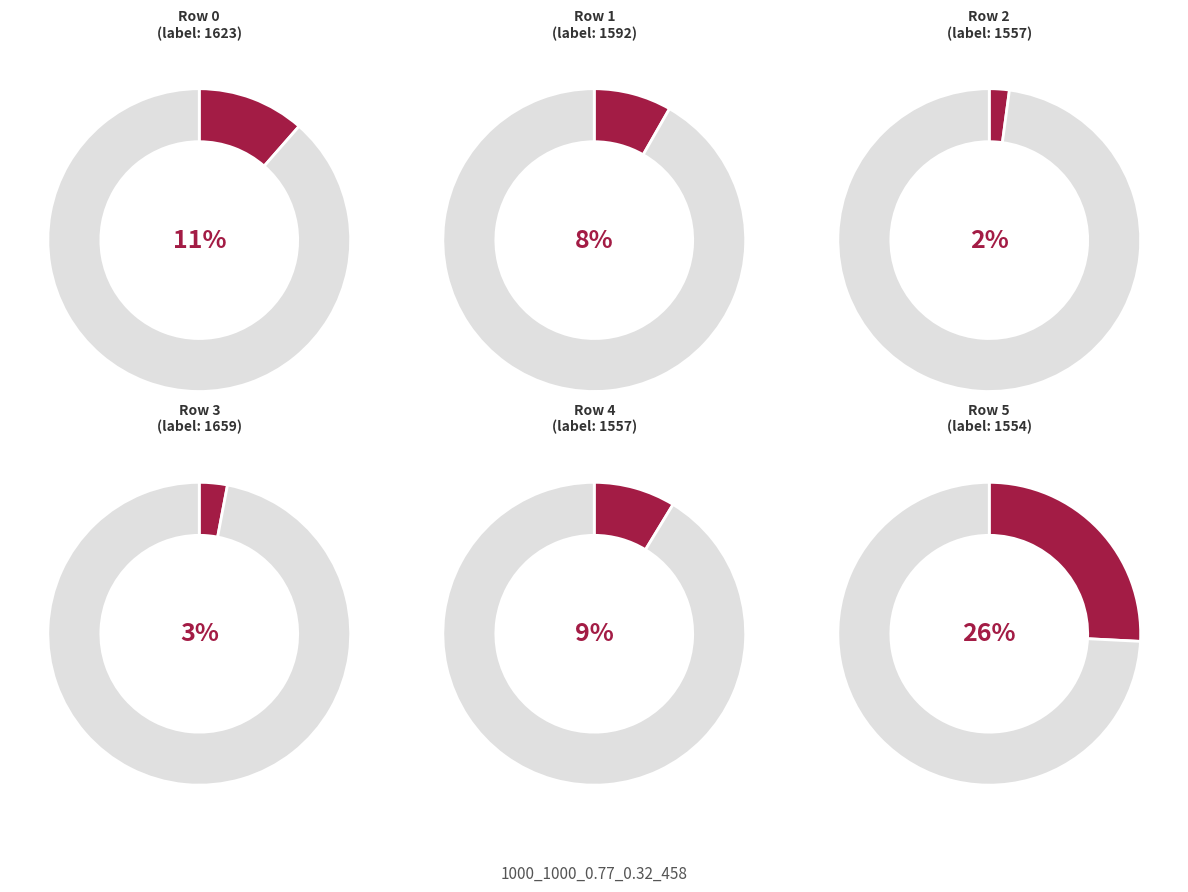

Which category has the biggest portion of the pie?

1554